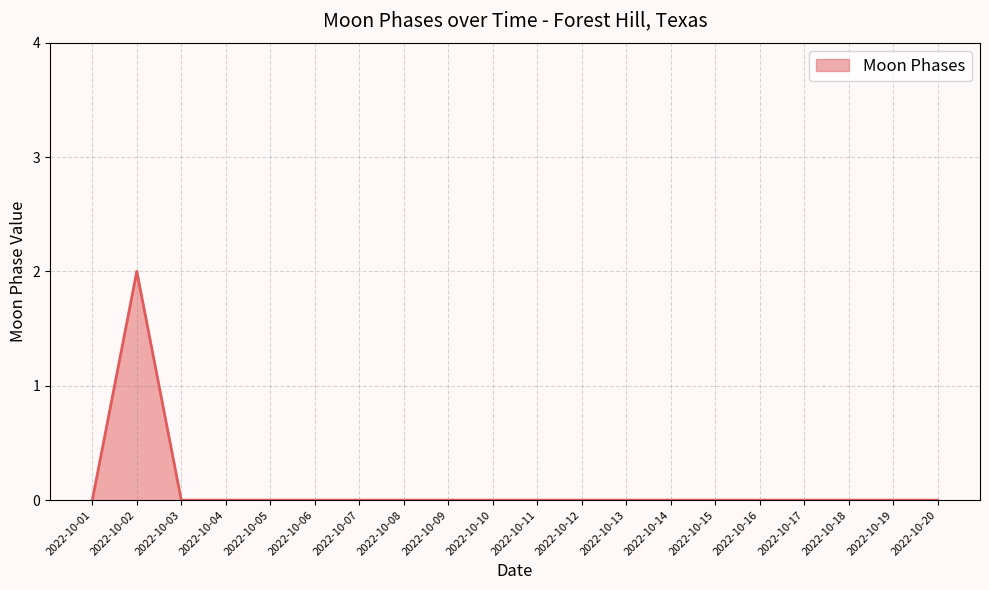

The chart shows a value of 1 at 2022-10-14. True or false?

False